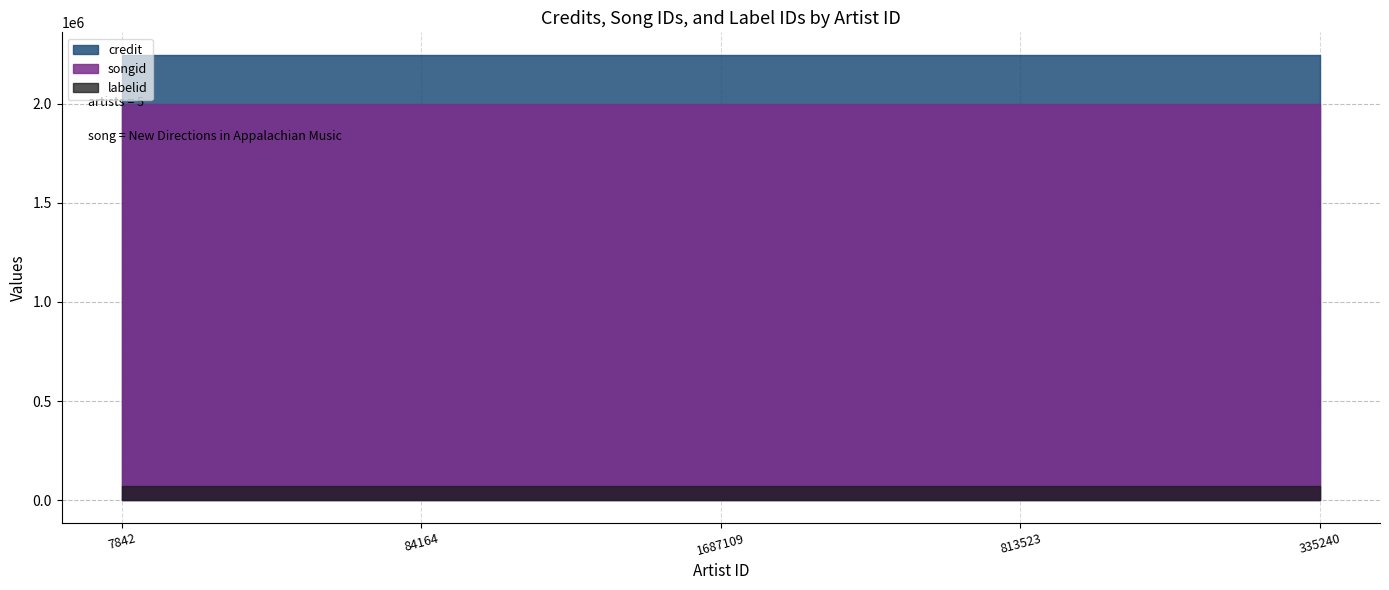

What are all the series names shown in the legend?

credit, songid, labelid